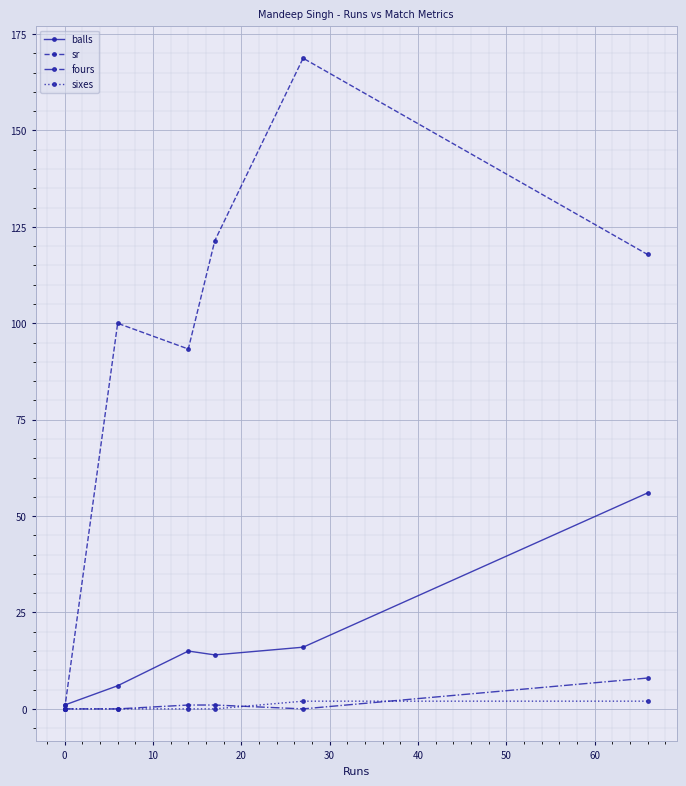

Which series has the largest range (max minus min)?

sr